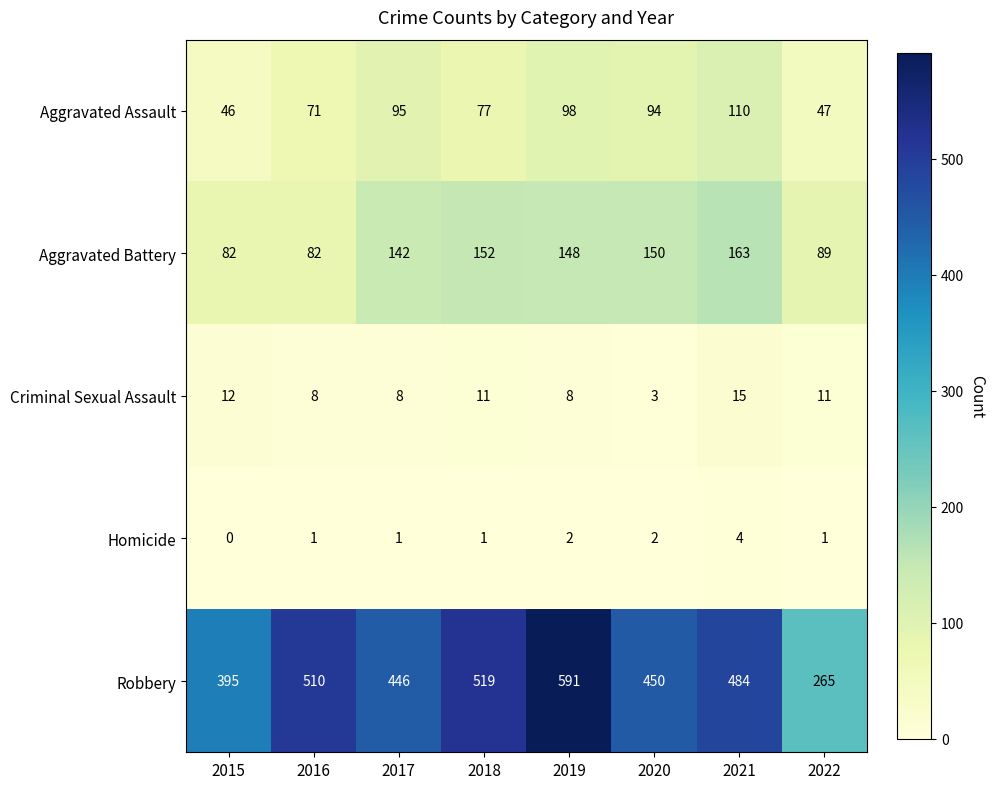

Which label corresponds to the largest value in the chart?

2019